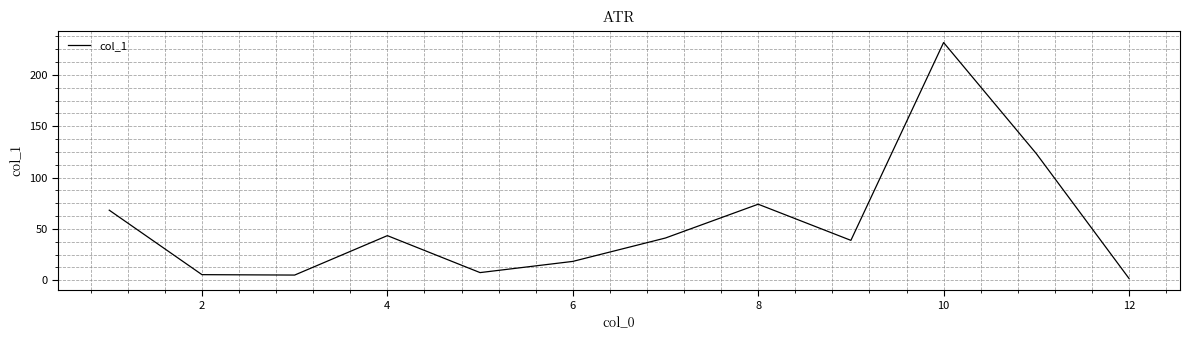

What is the maximum value shown in the chart?

231.6